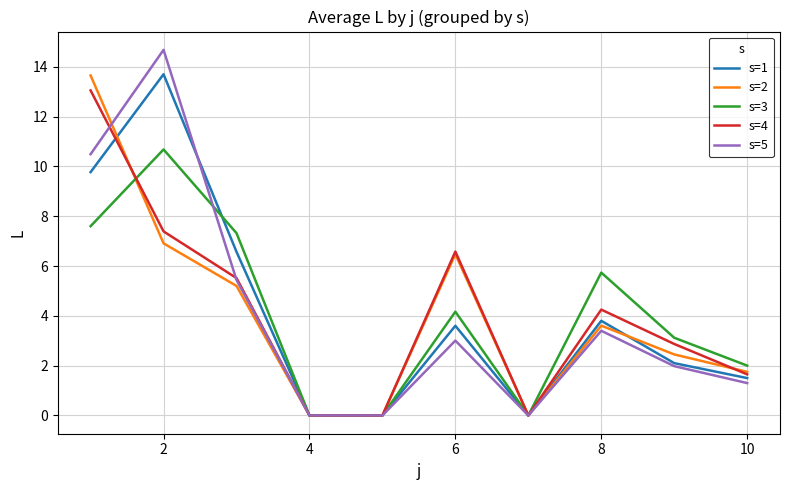

Which series has the largest range (max minus min)?

s=5